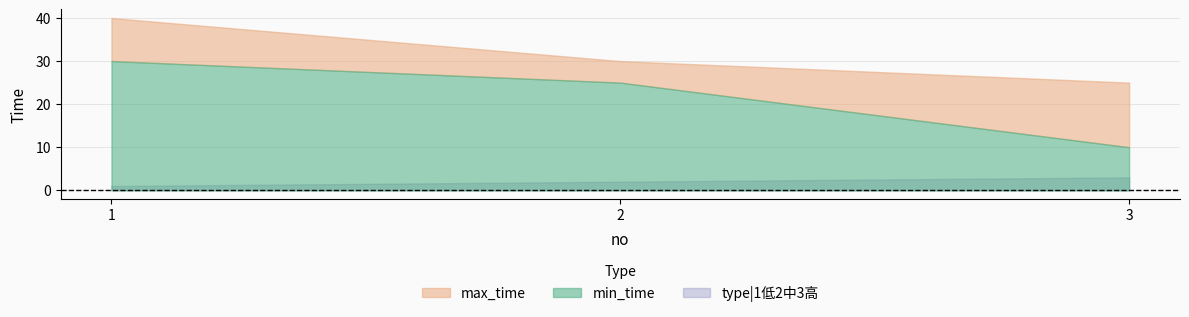

True or false: type|1低2中3高 has a value of 3 at 3.

True